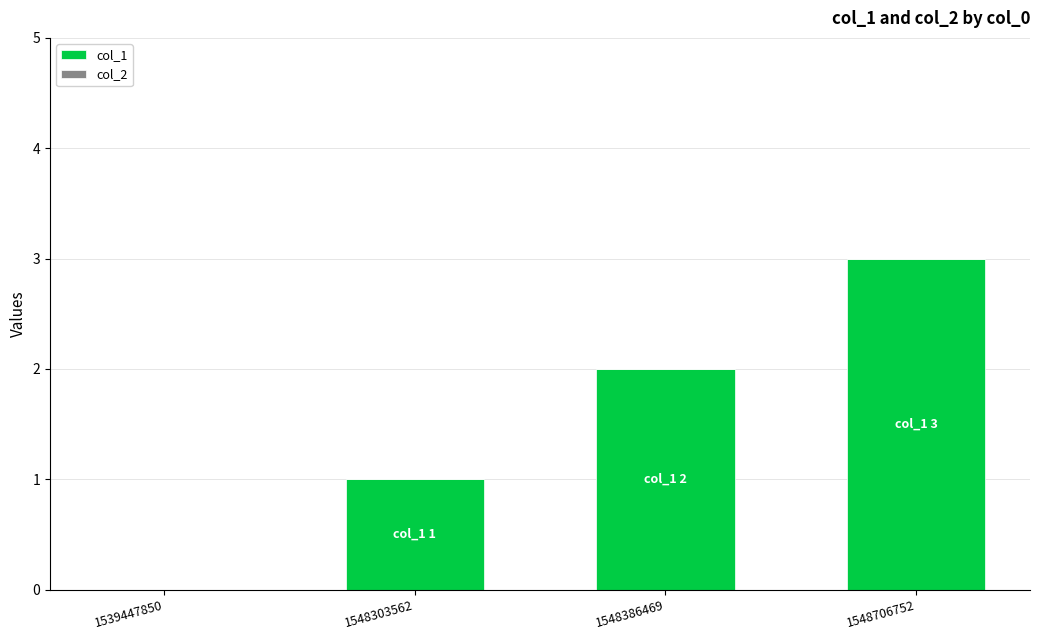

What is the change in value from 1539447850 to 1548386469?

+2